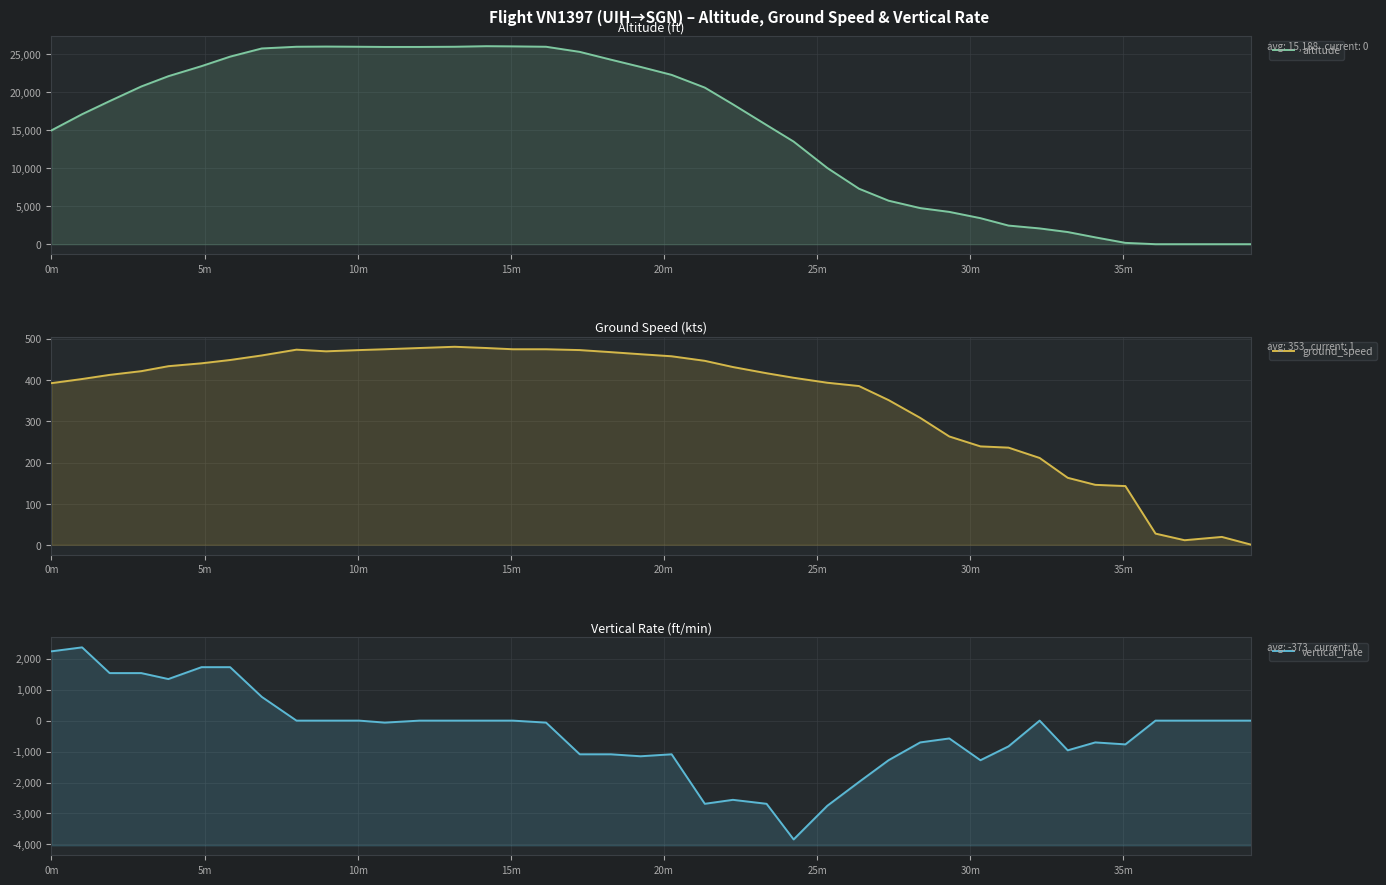

Where does the vertical_rate series first go above 0?

0m